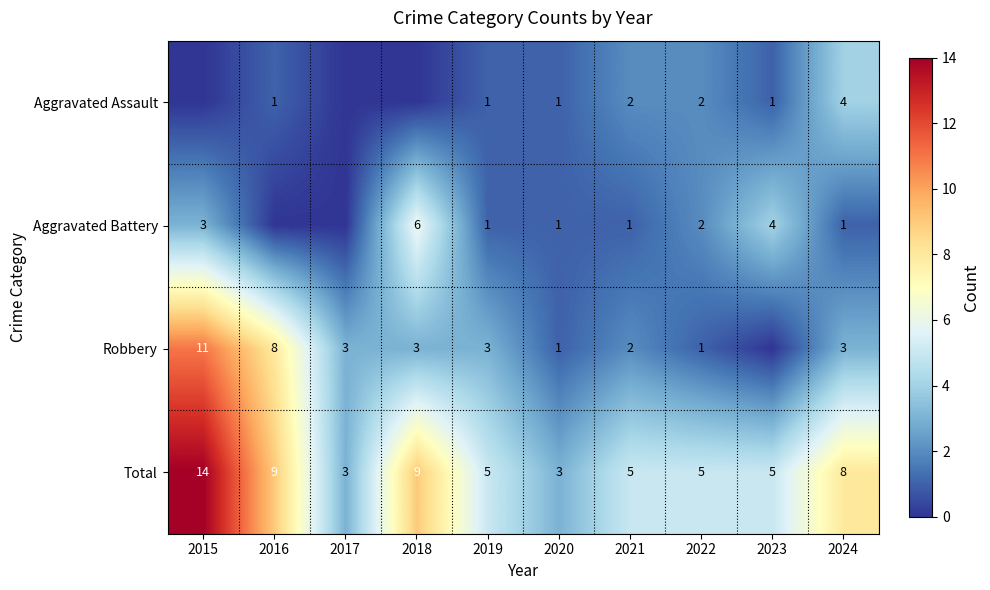

What is the difference between the second highest and second lowest values in the Total series?

6